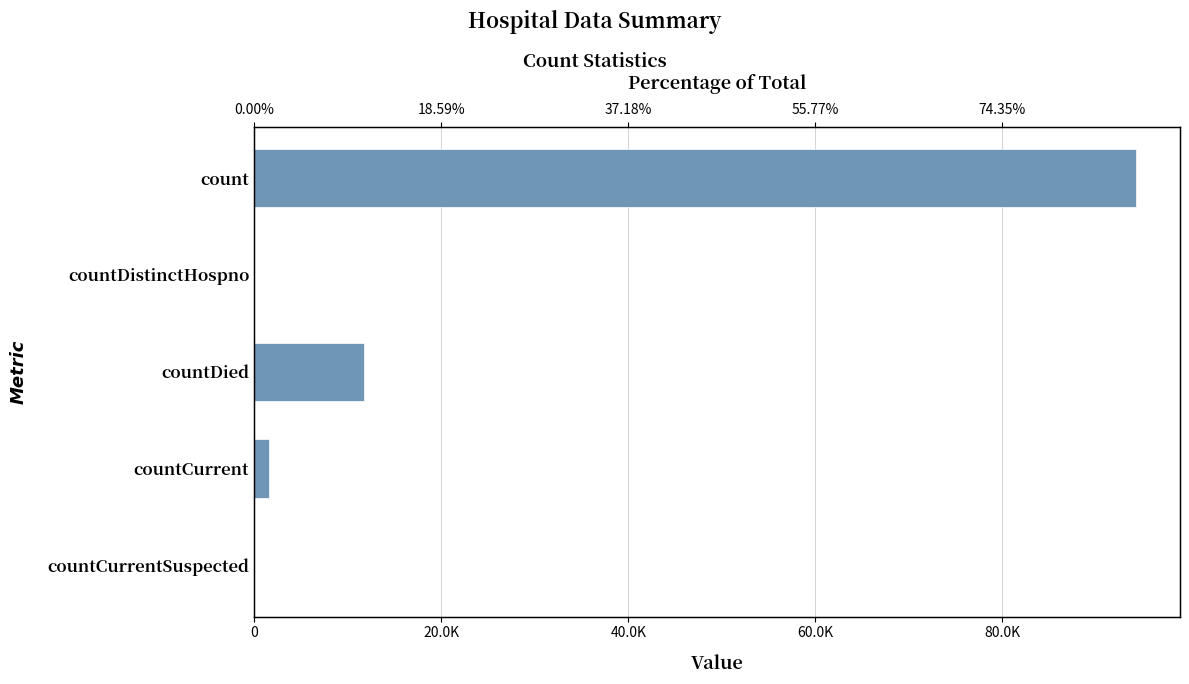

The value at countDistinctHospno is 0. True or false?

True